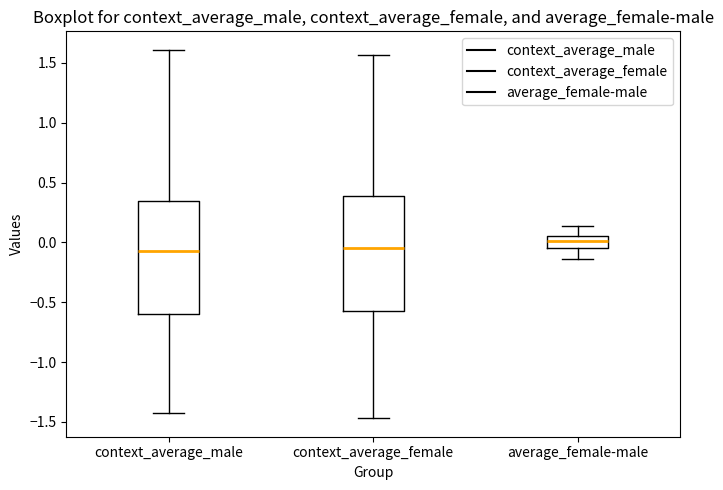

Where does the median line of the box for context_average_male sit on the y-axis? The values are not printed on the chart, so give them approximately, as read against the axis.

-0.05